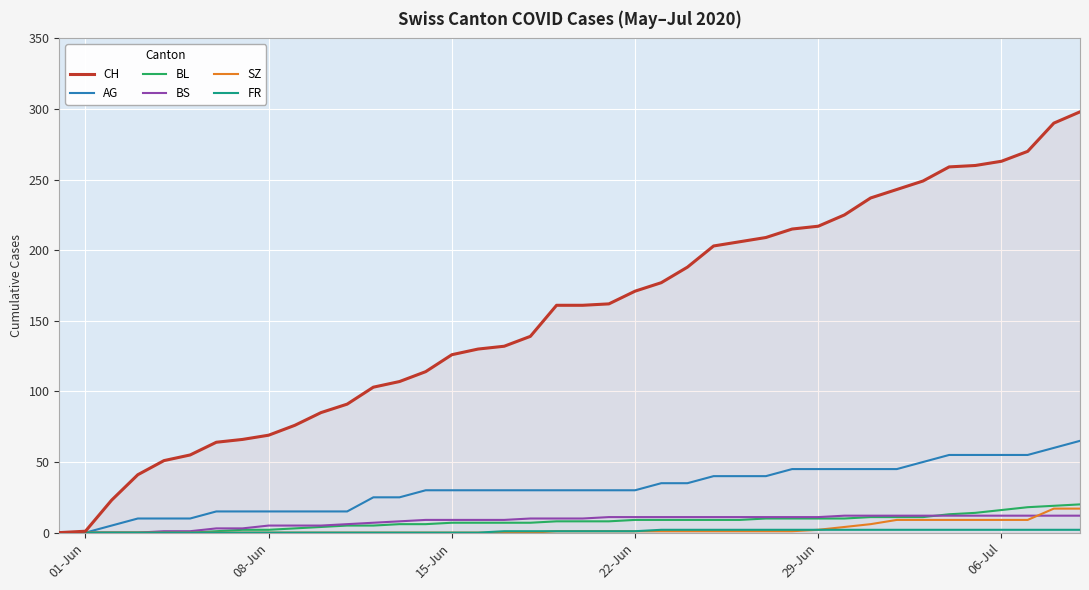

Does the chart have visible grid lines?

Yes